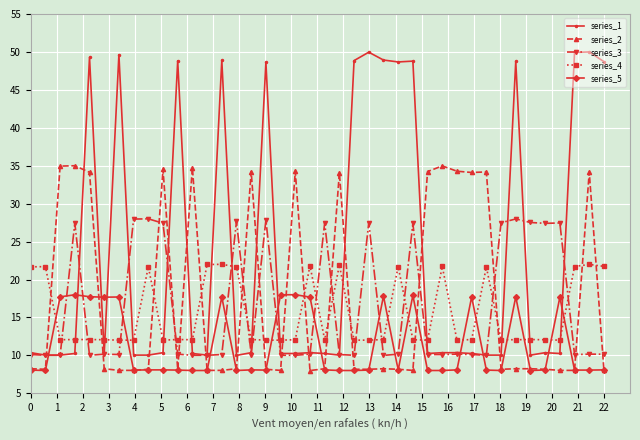

Which series has the widest spread of values?

series_1